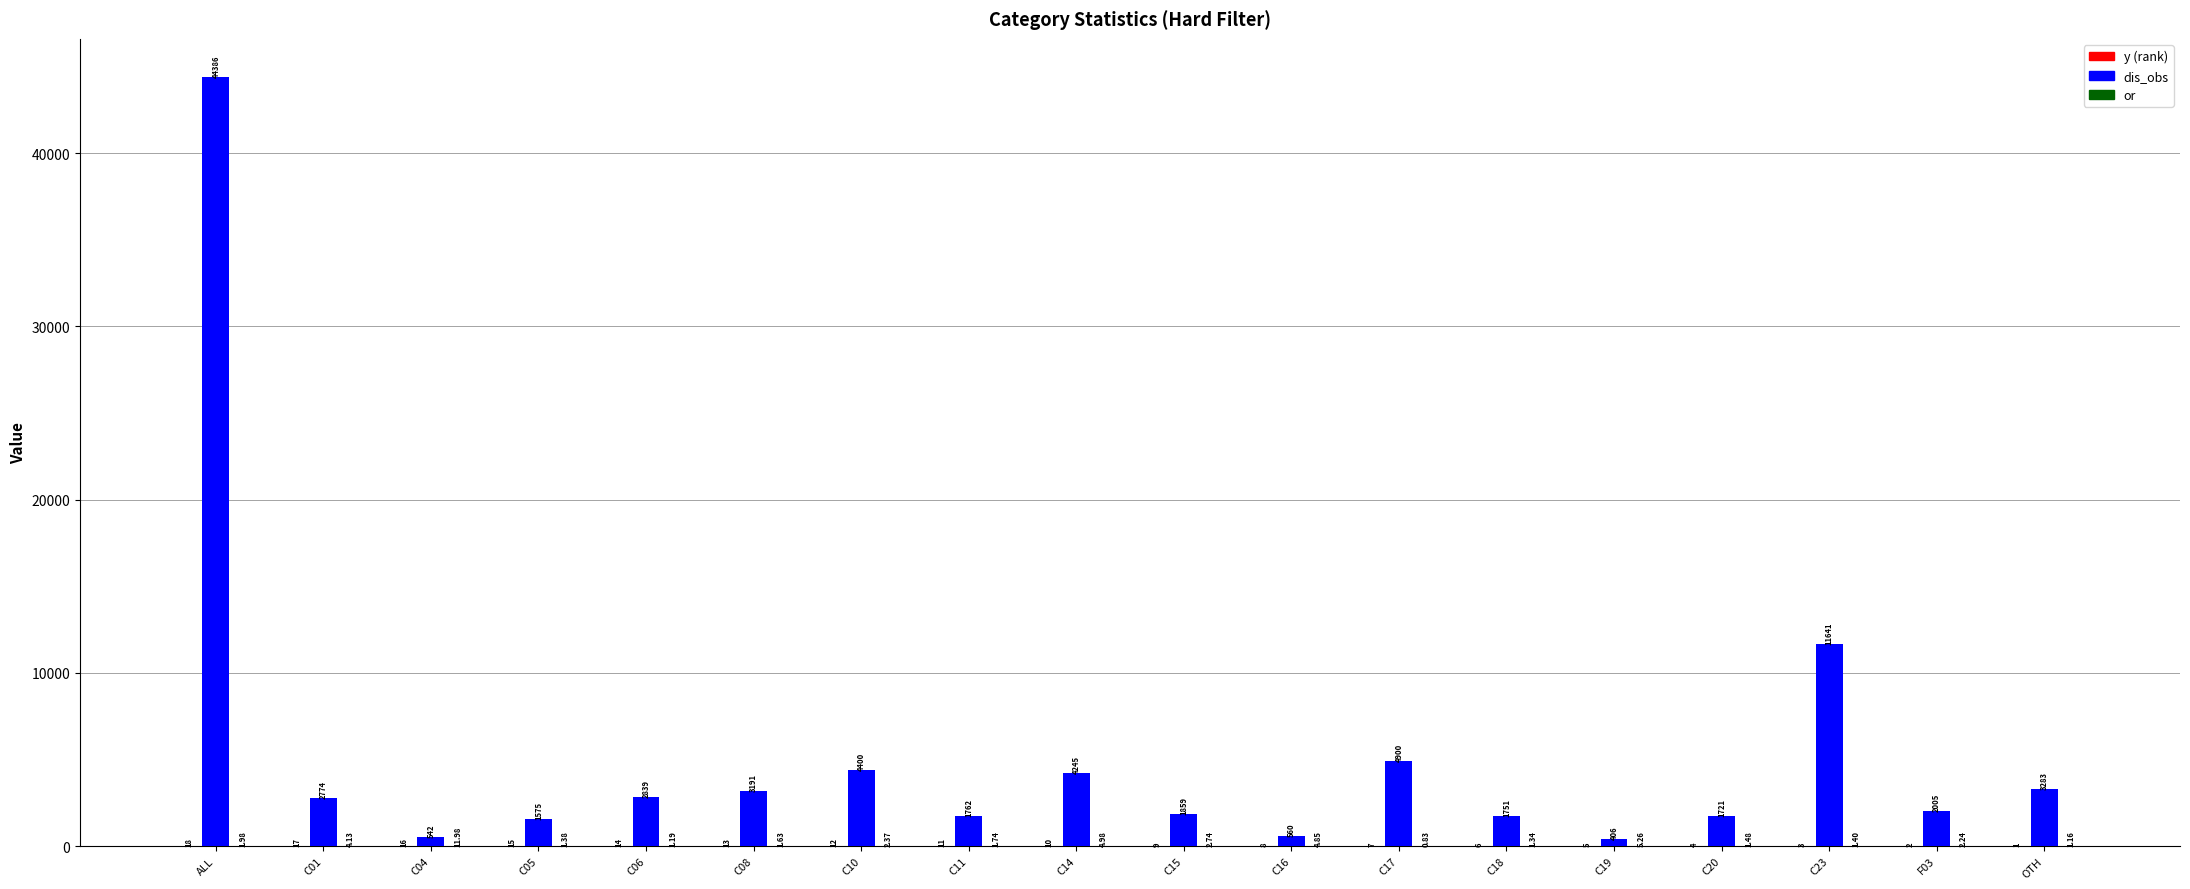

Where does the dis_obs series first go above 2774?

ALL